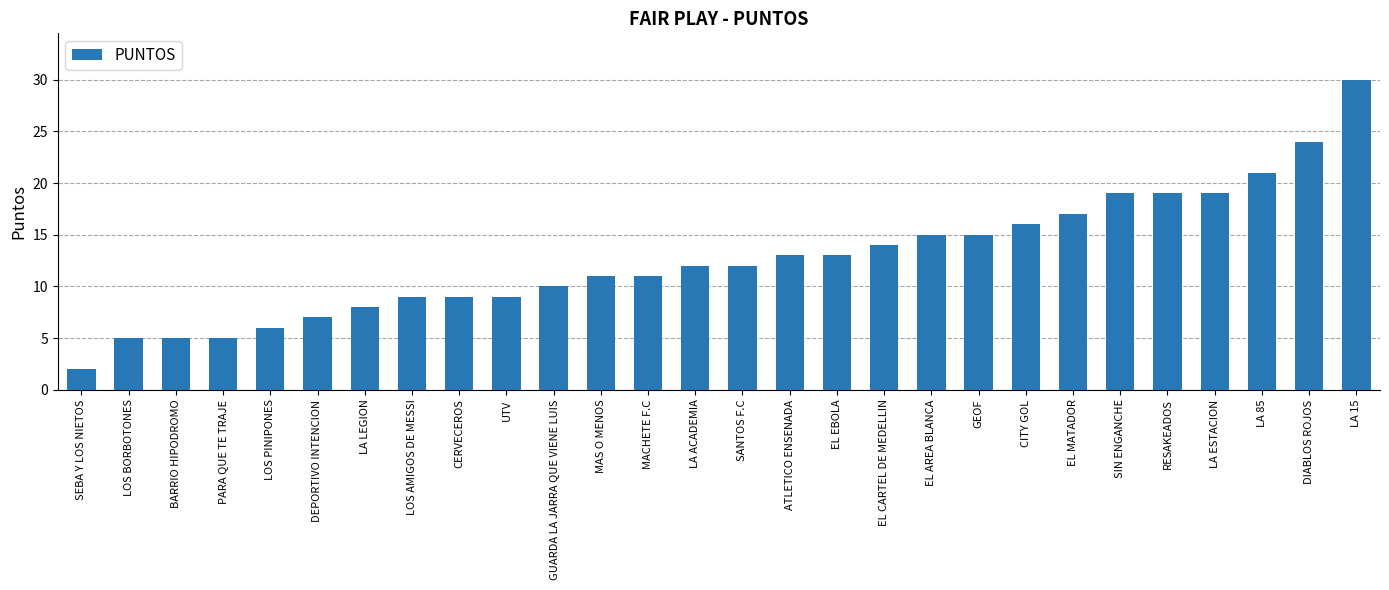

What value does the data have at LA 15, to the nearest 10?

30